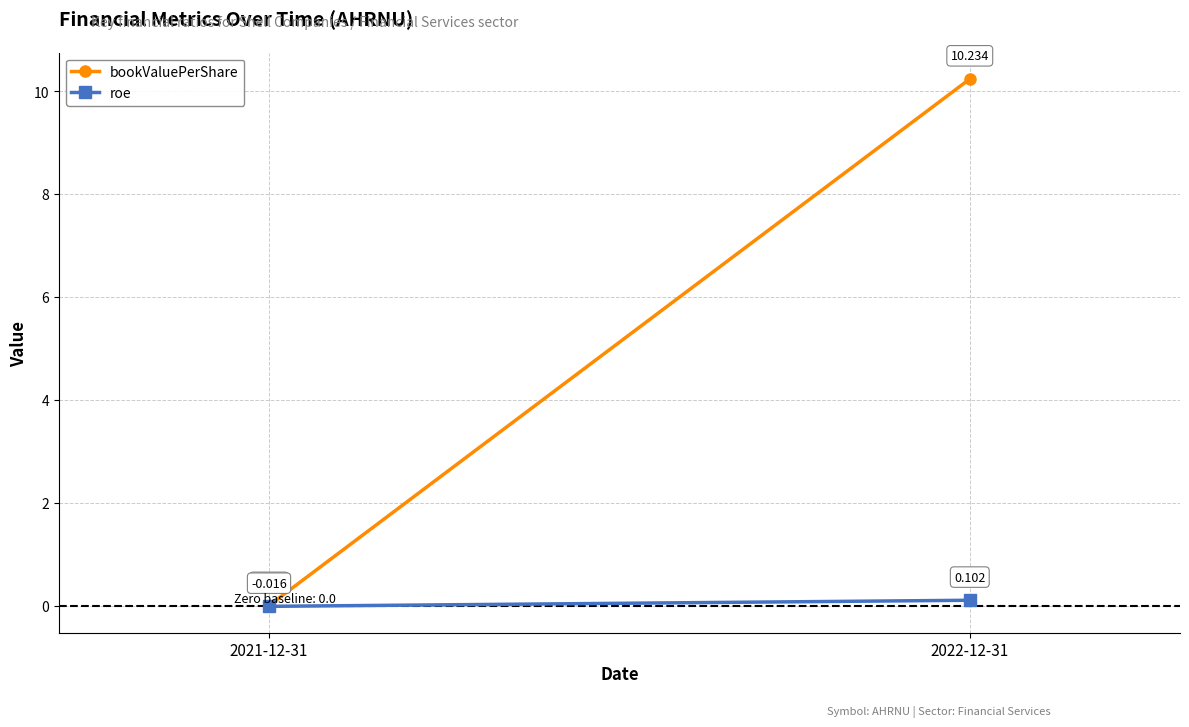

The roe series shows 0.2 at 2022-12-31. True or false?

False